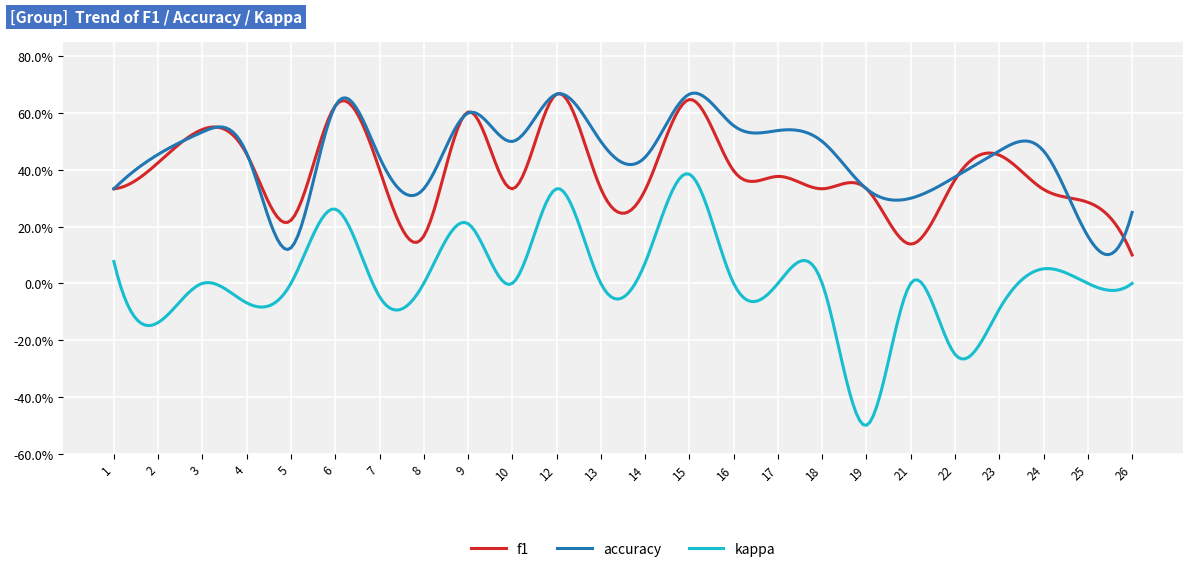

In accuracy, how many points are lower than both neighbors (excluding endpoints)?

6